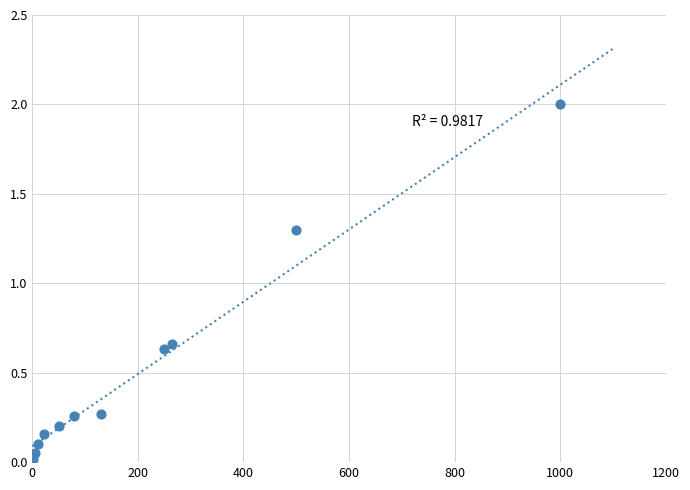

What is the range of Y values (max minus min)?

2.0